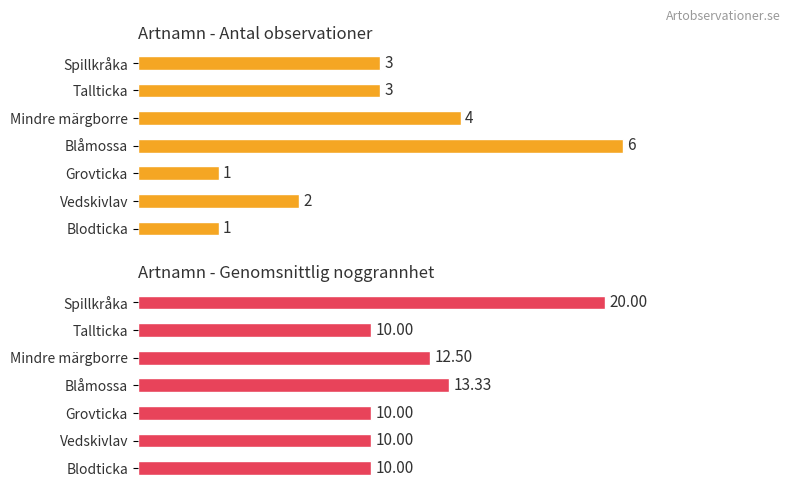

Read the Genomsnittlig noggrannhet value at Vedskivlav.

10.0